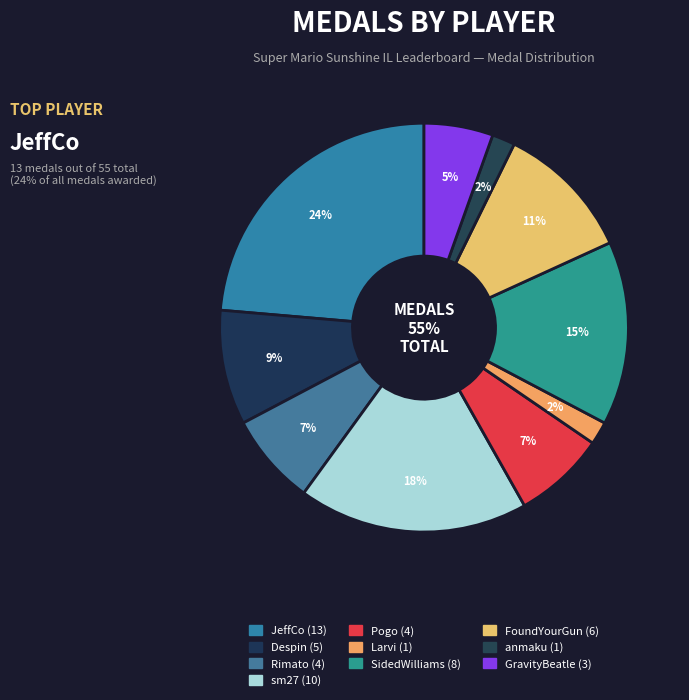

What percentage is the FoundYourGun slice, to the nearest percent?

11%